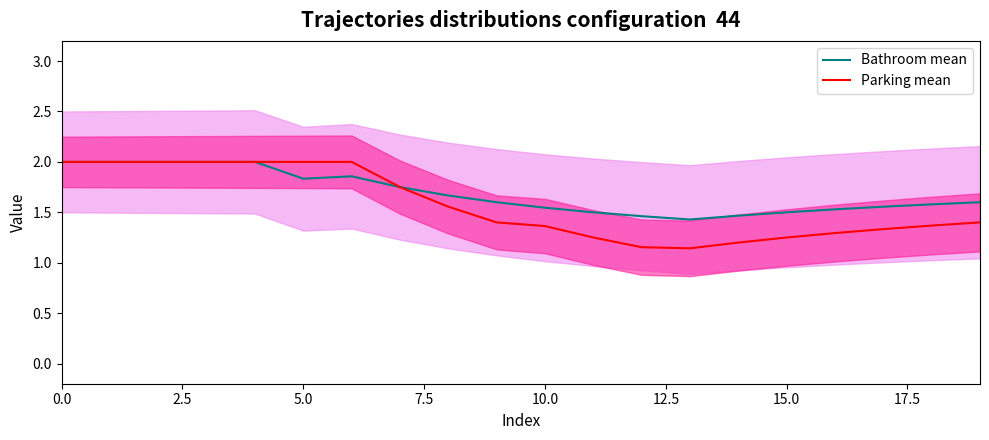

The Parking mean series shows 1.0 at 5.0. True or false?

False